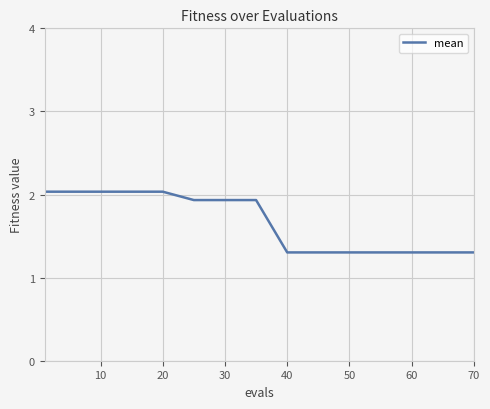

What is the smallest value displayed?

1.3